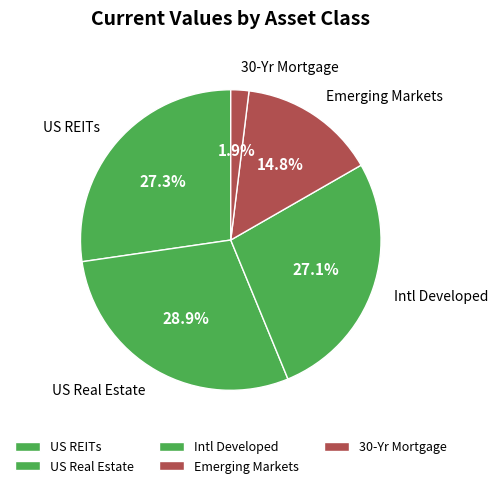

What is the smallest slice in the pie chart?

30-Yr Mortgage